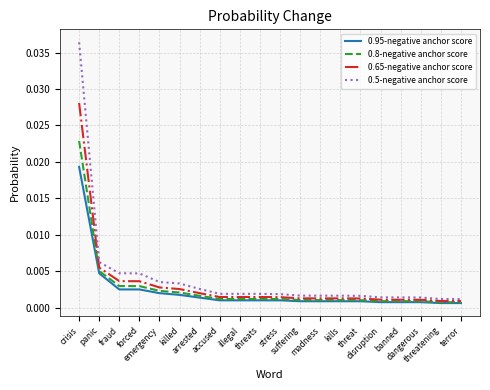

Which series has the widest spread of values?

0.5-negative anchor score